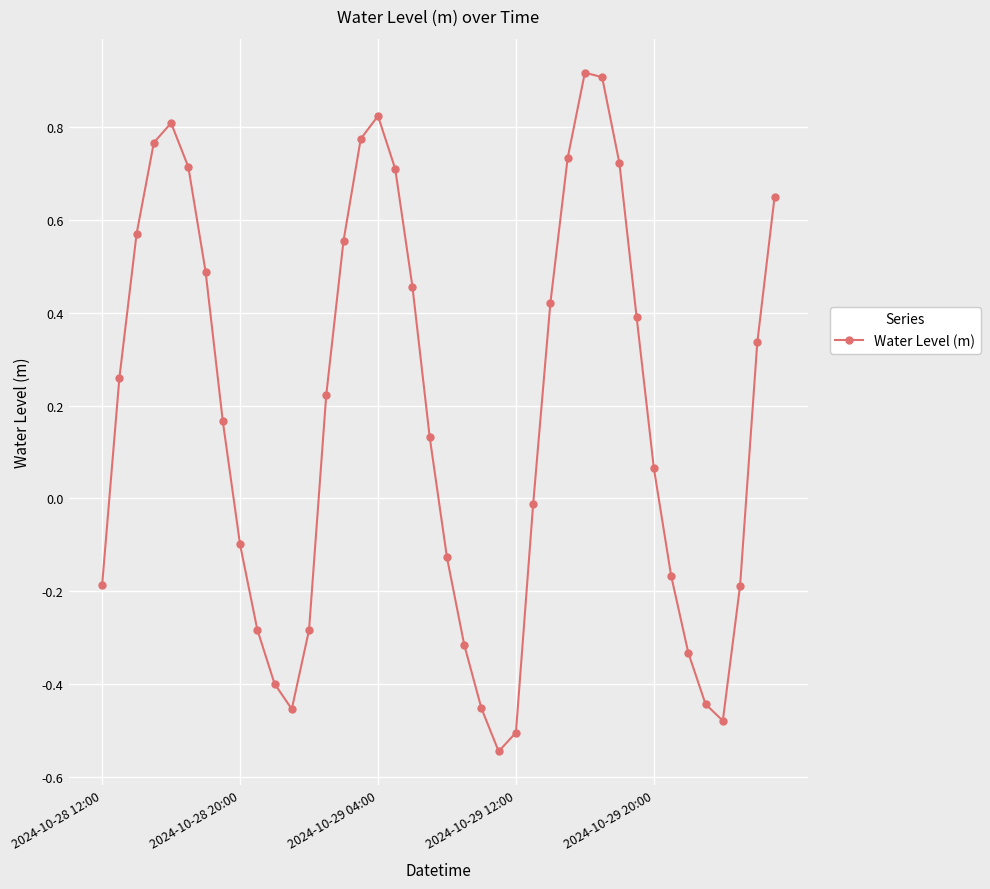

True or false: the data has more than 2 interior local peaks.

True